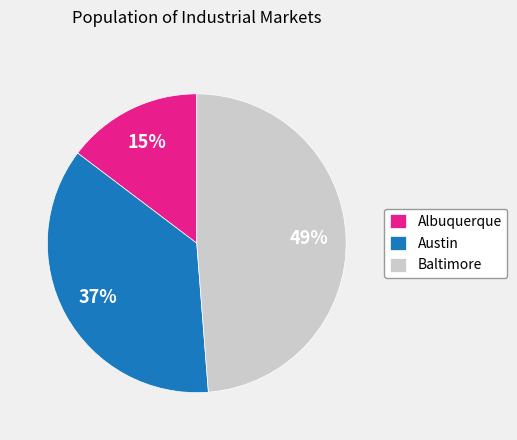

What percentage is the Albuquerque slice, to the nearest percent?

15%